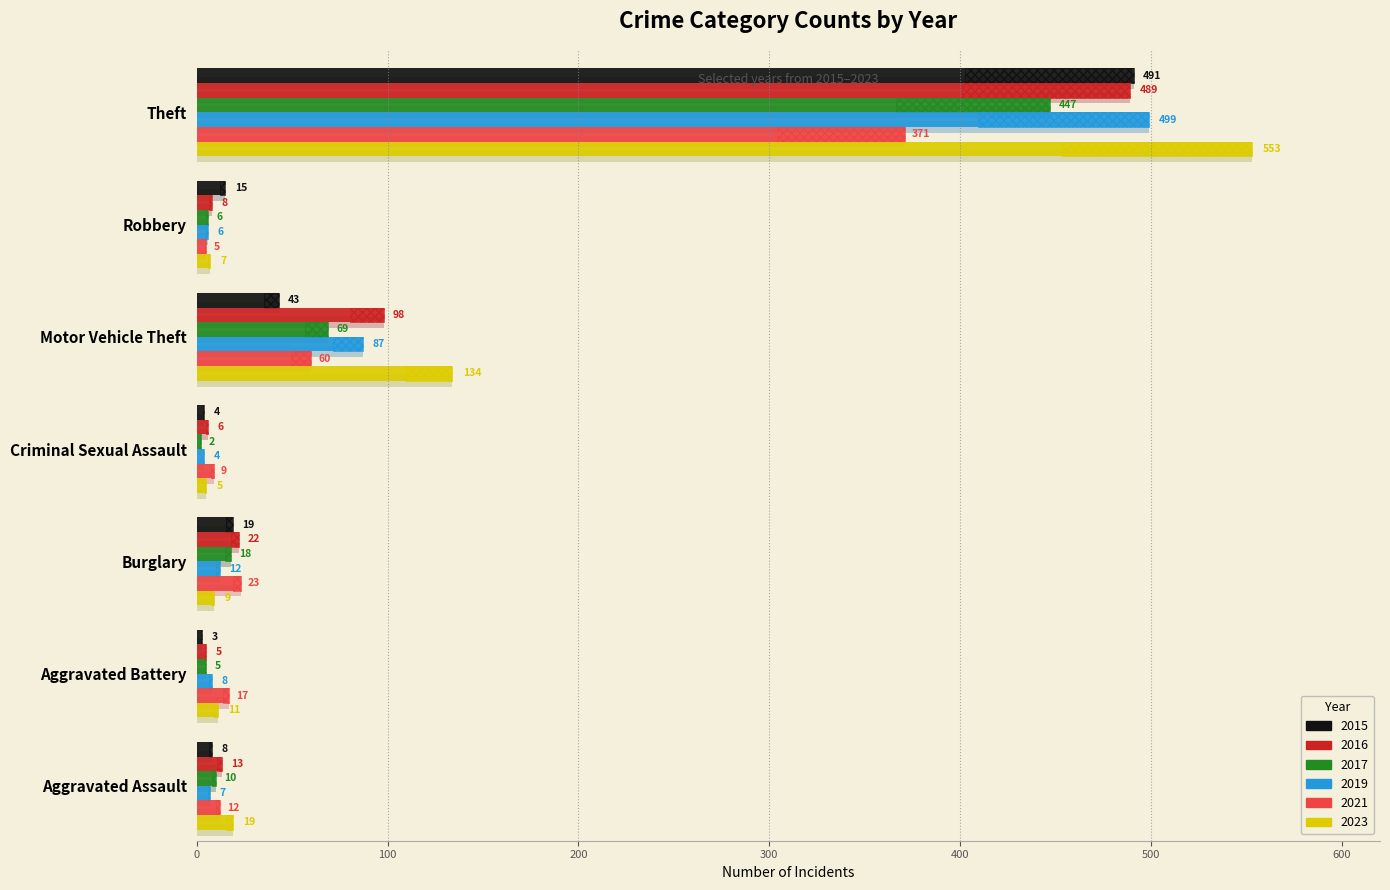

At how many categories does at least one series exceed 23?

2